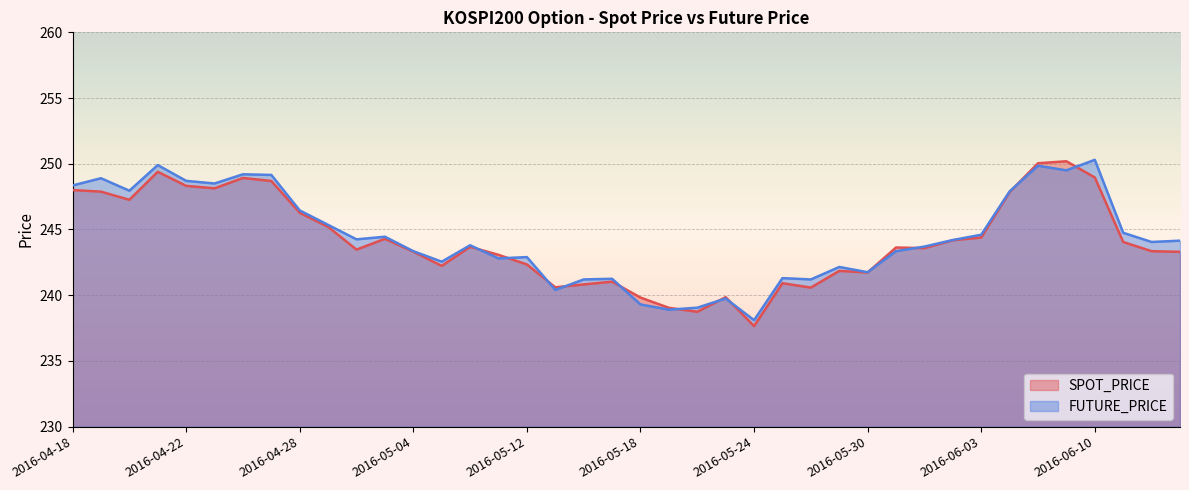

Reading left to right, list all the values displayed in this chart.

SPOT_PRICE: 2016-04-18=248.0	2016-04-19=247.9	2016-04-20=247.3	2016-04-21=249.4	2016-04-22=248.3	2016-04-25=248.1	2016-04-26=248.9	2016-04-27=248.7	2016-04-28=246.3	2016-04-29=245.2	2016-05-02=243.5	2016-05-03=244.3	2016-05-04=243.3	2016-05-09=242.2	2016-05-10=243.7	2016-05-11=243.1	2016-05-12=242.3	2016-05-13=240.6	2016-05-16=240.8	2016-05-17=241.0	2016-05-18=239.8	2016-05-19=239.0	2016-05-20=238.7	2016-05-23=239.8	2016-05-24=237.7	2016-05-25=240.9	2016-05-26=240.6	2016-05-27=241.8	2016-05-30=241.7	2016-05-31=243.6	2016-06-01=243.6	2016-06-02=244.2	2016-06-03=244.4	2016-06-07=247.8	2016-06-08=250.0	2016-06-09=250.2	2016-06-10=249.0	2016-06-13=244.1	2016-06-14=243.3	2016-06-15=243.3
FUTURE_PRICE: 2016-04-18=248.3	2016-04-19=248.9	2016-04-20=247.9	2016-04-21=249.9	2016-04-22=248.7	2016-04-25=248.5	2016-04-26=249.2	2016-04-27=249.2	2016-04-28=246.4	2016-04-29=245.3	2016-05-02=244.2	2016-05-03=244.4	2016-05-04=243.3	2016-05-09=242.6	2016-05-10=243.8	2016-05-11=242.8	2016-05-12=242.9	2016-05-13=240.4	2016-05-16=241.2	2016-05-17=241.2	2016-05-18=239.3	2016-05-19=238.9	2016-05-20=239.1	2016-05-23=239.8	2016-05-24=238.1	2016-05-25=241.3	2016-05-26=241.2	2016-05-27=242.2	2016-05-30=241.8	2016-05-31=243.3	2016-06-01=243.7	2016-06-02=244.2	2016-06-03=244.6	2016-06-07=247.9	2016-06-08=249.8	2016-06-09=249.5	2016-06-10=250.3	2016-06-13=244.8	2016-06-14=244.1	2016-06-15=244.2